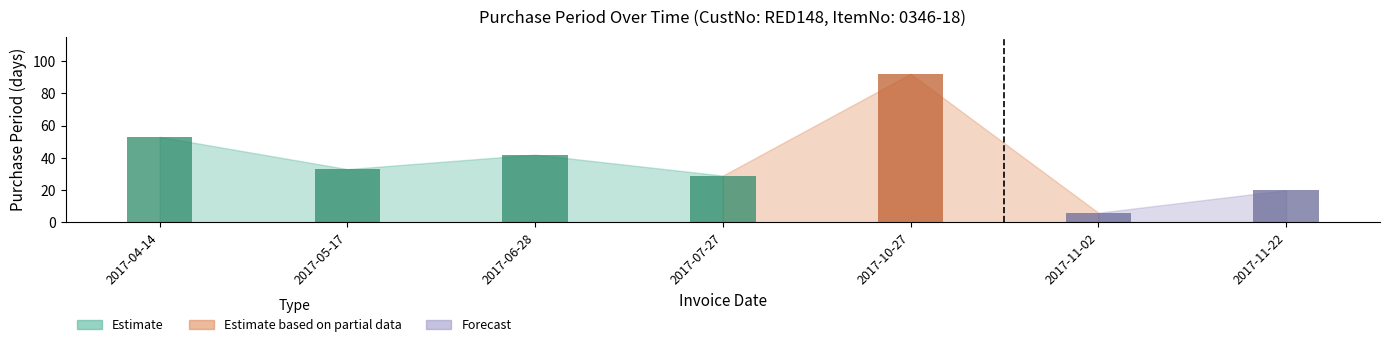

The value at 2017-04-14 is 53. True or false?

True